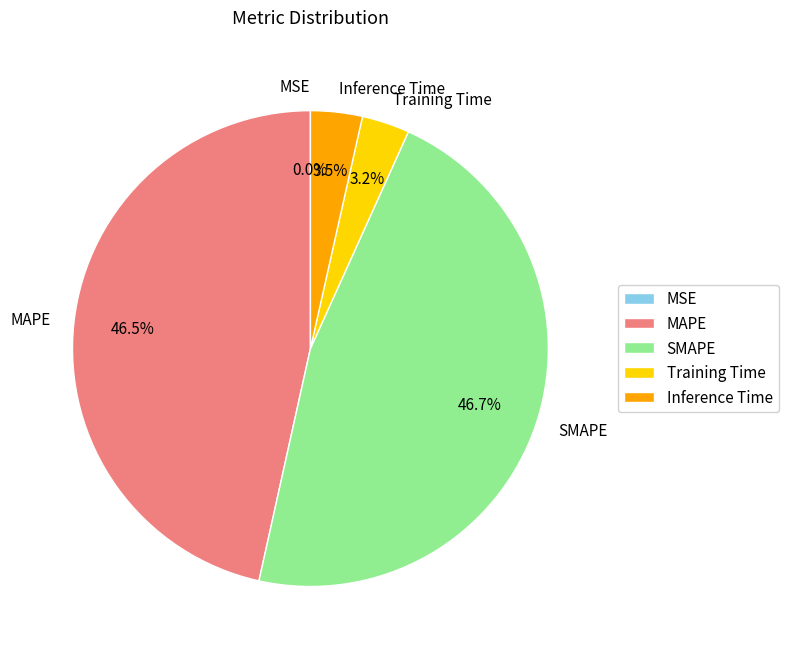

What percentage is NOT represented by SMAPE?

53.3%